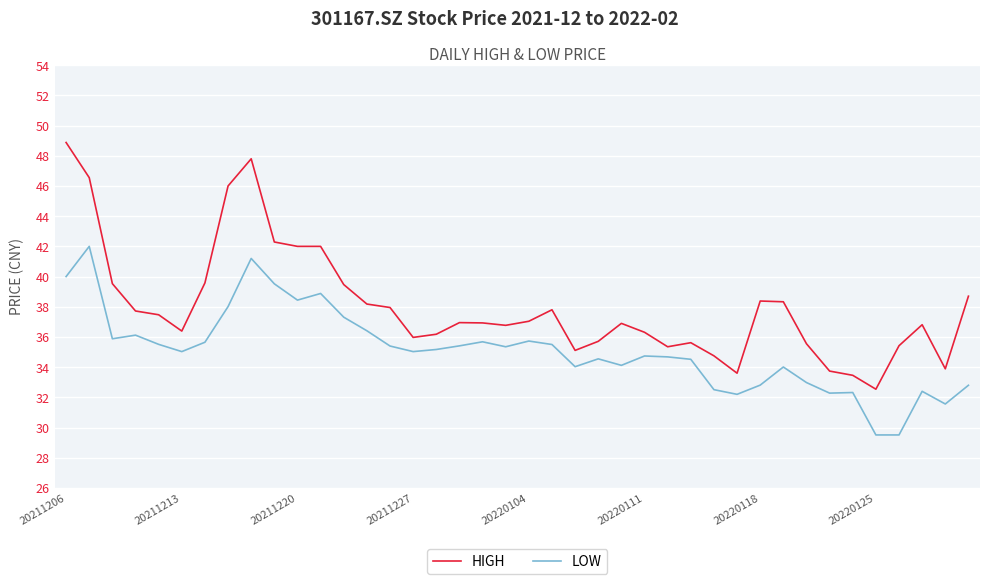

What is the difference between the maximum and minimum values in the HIGH series?

16.3